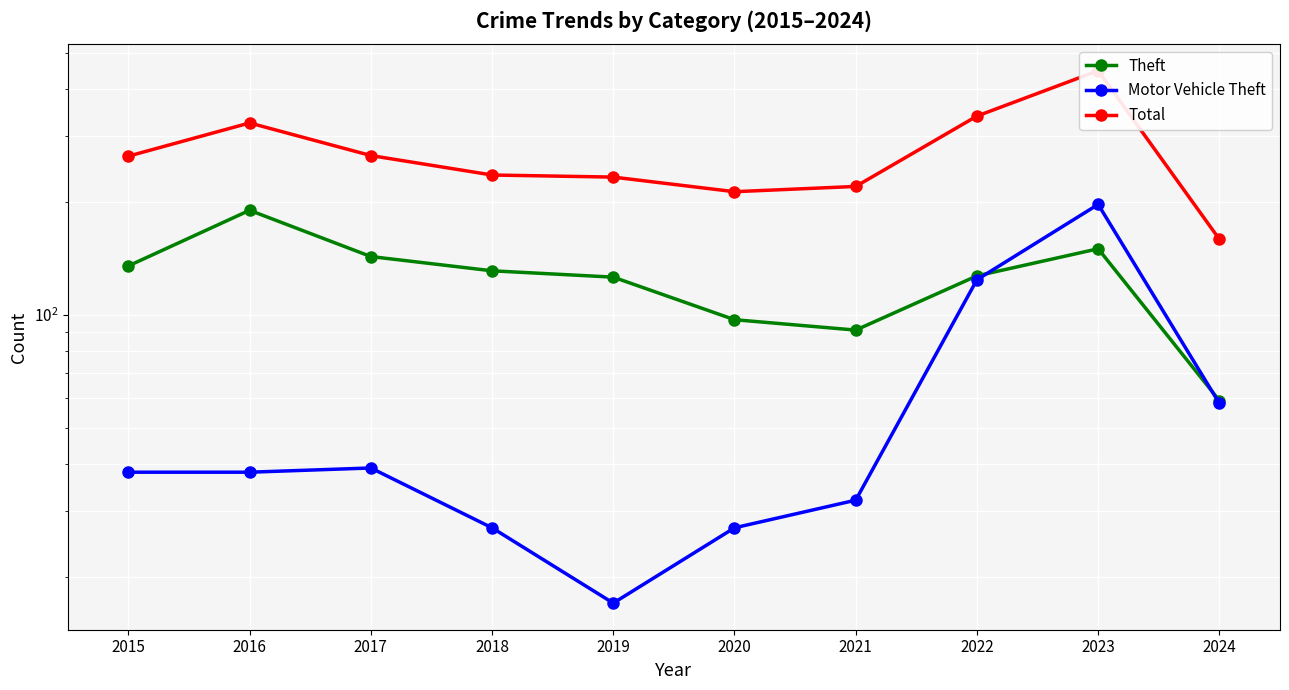

What is the total value across all series at 2015?

438